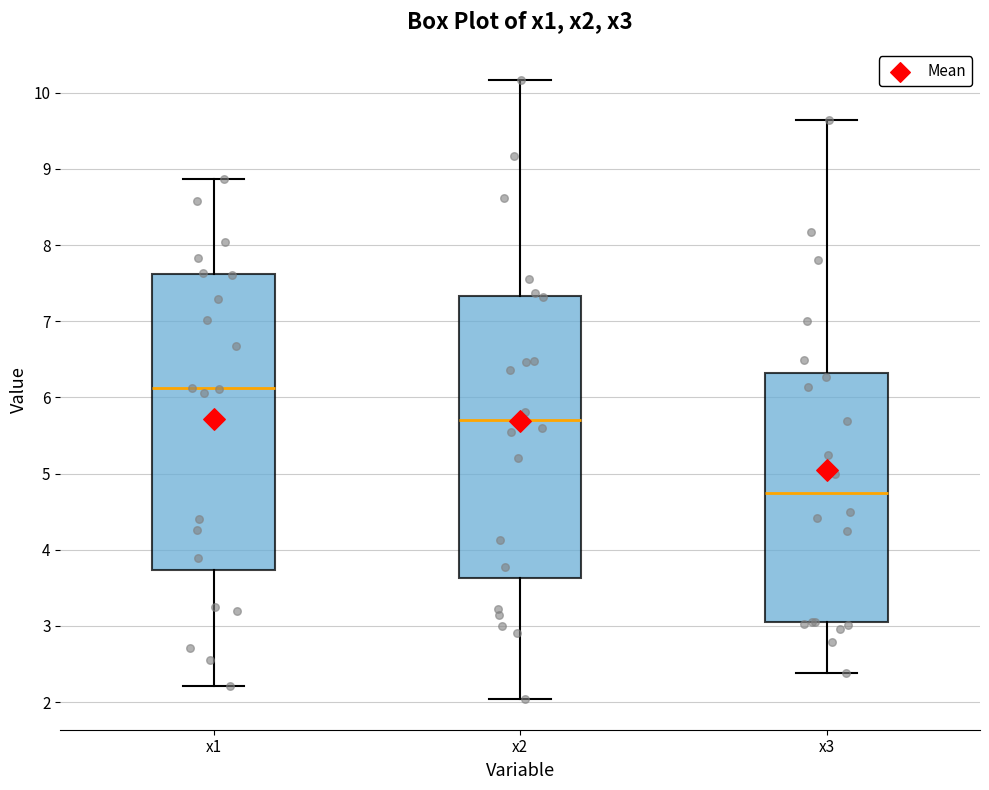

Reading left to right, transcribe this box plot: for each box, give where its median line is, the range the box spans, and where its two whiskers end, as read against the y-axis. The values are not printed on the chart, so give them approximately, as read against the axis.

x1: median 6.1, box 3.7 to 7.6, whiskers 2.2 to 8.9
x2: median 5.7, box 3.6 to 7.3, whiskers 2.0 to 10.2
x3: median 4.7, box 3.0 to 6.3, whiskers 2.4 to 9.6